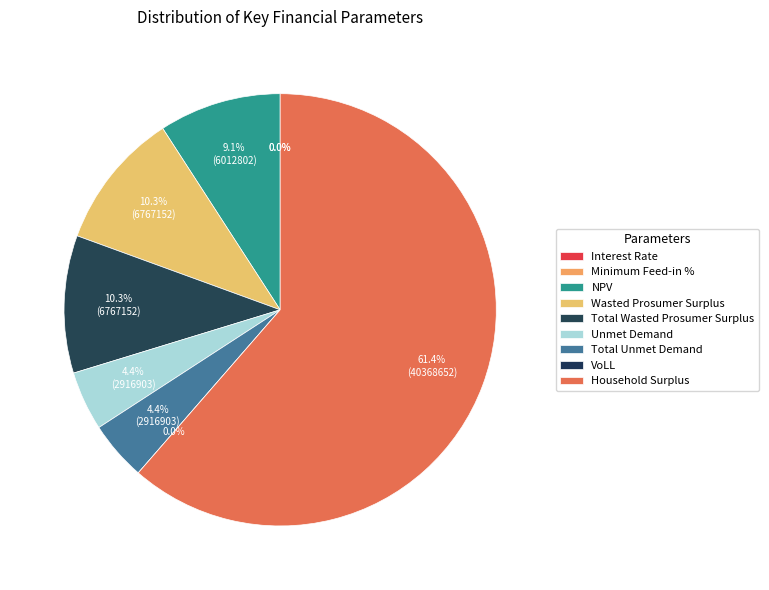

To the nearest percent, what is the combined percentage of Minimum Feed-in % and Household Surplus?

61%